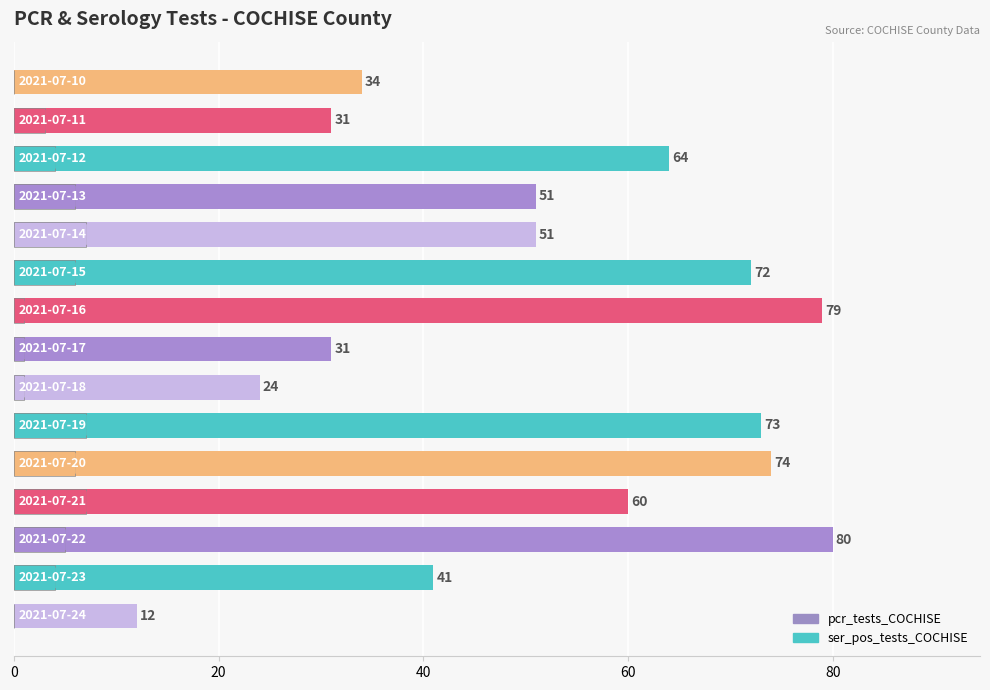

Count the number of data series in this chart.

2